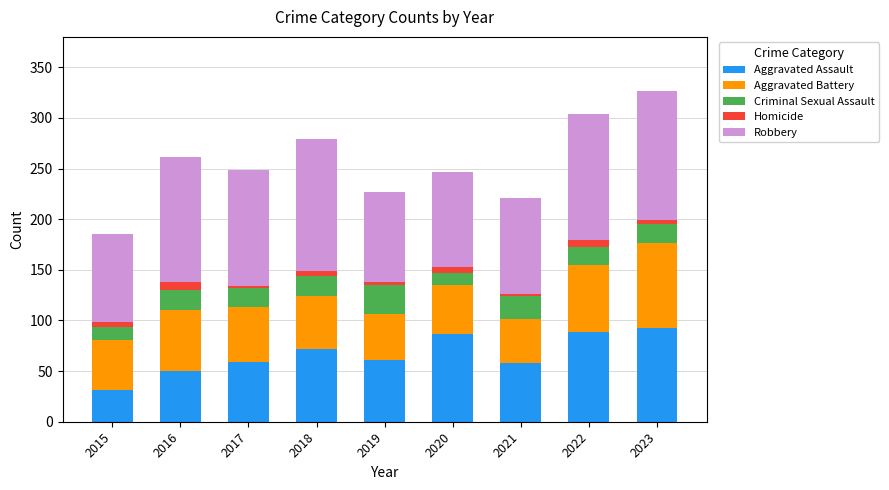

What is the total value across all series at 2017?

249